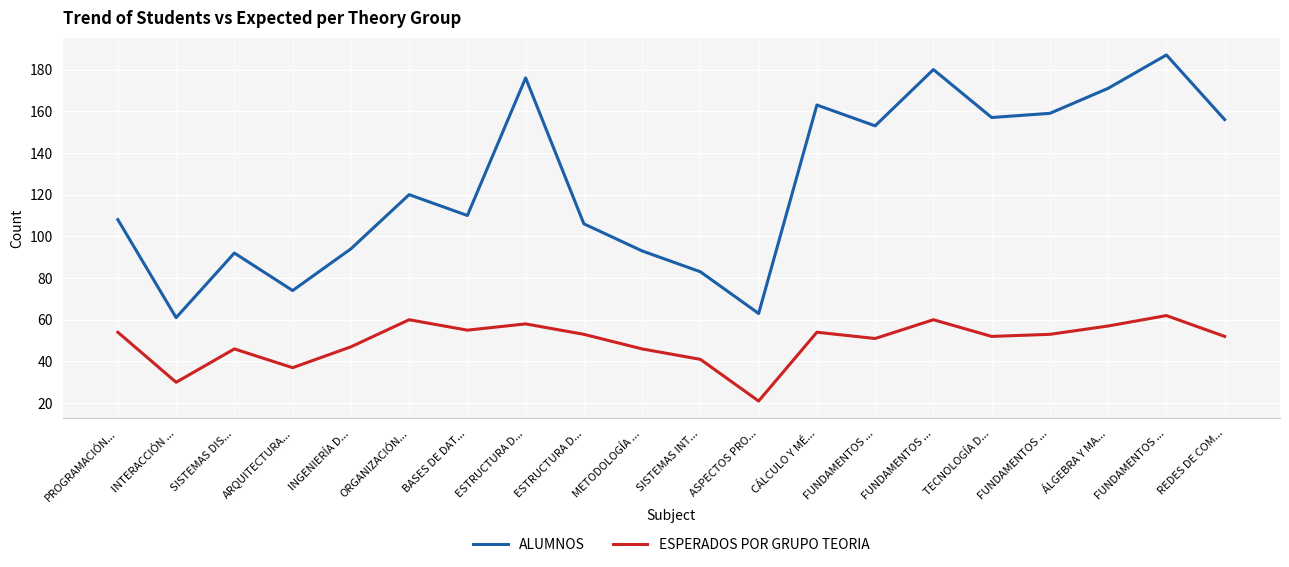

What value does the ALUMNOS series have at SISTEMAS DIS...?

92